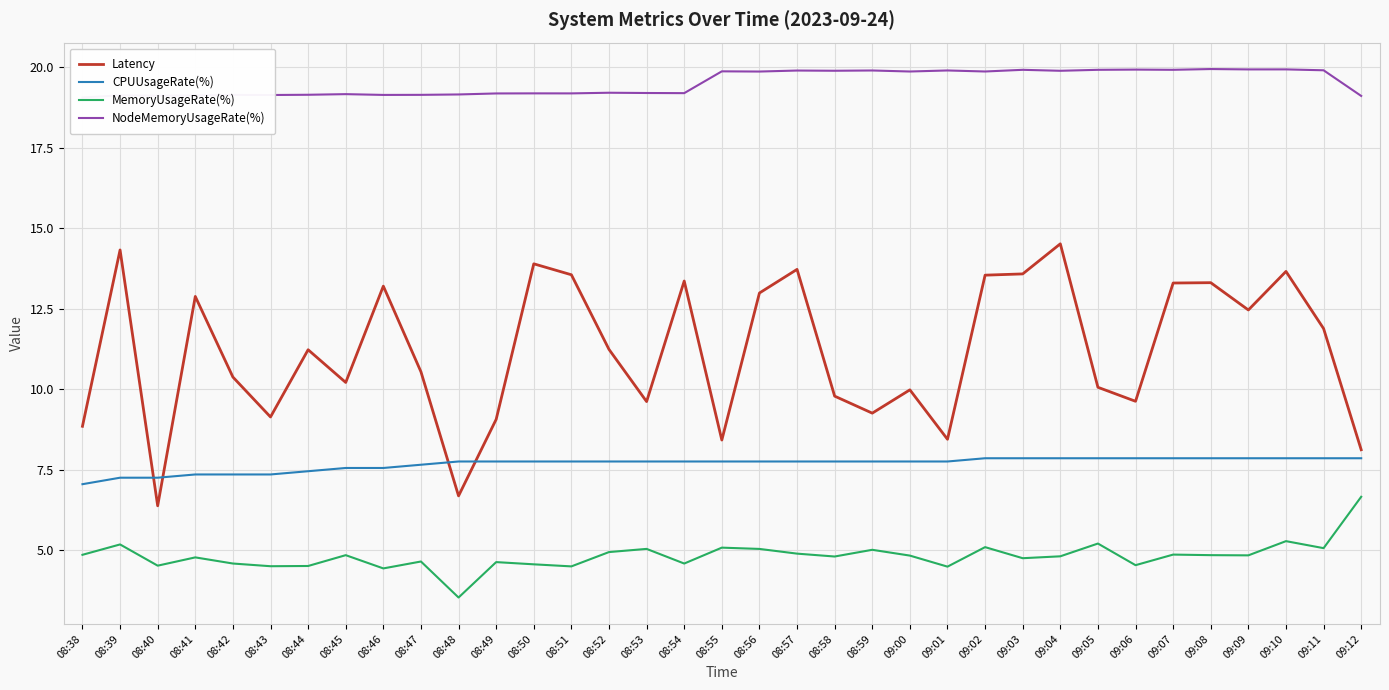

List the series in order of their peak value, highest first.

NodeMemoryUsageRate(%), Latency, CPUUsageRate(%), MemoryUsageRate(%)